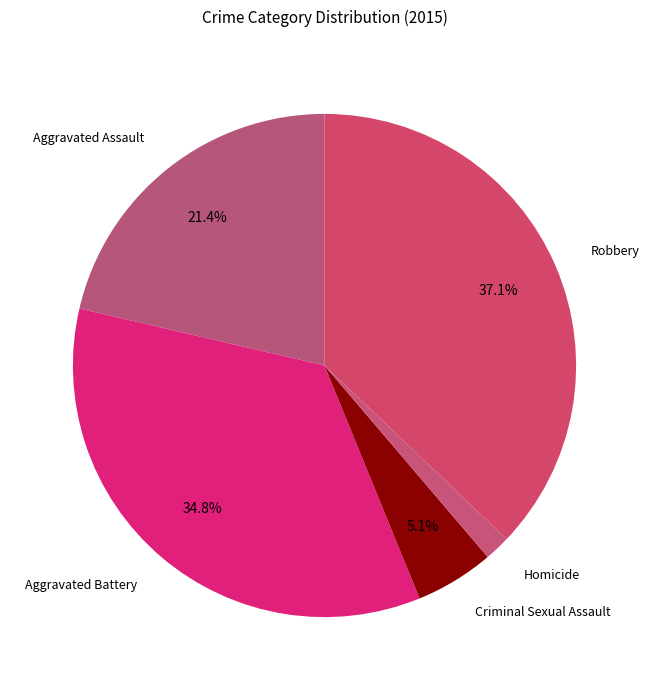

Is there any slice that represents more than half of the pie?

No